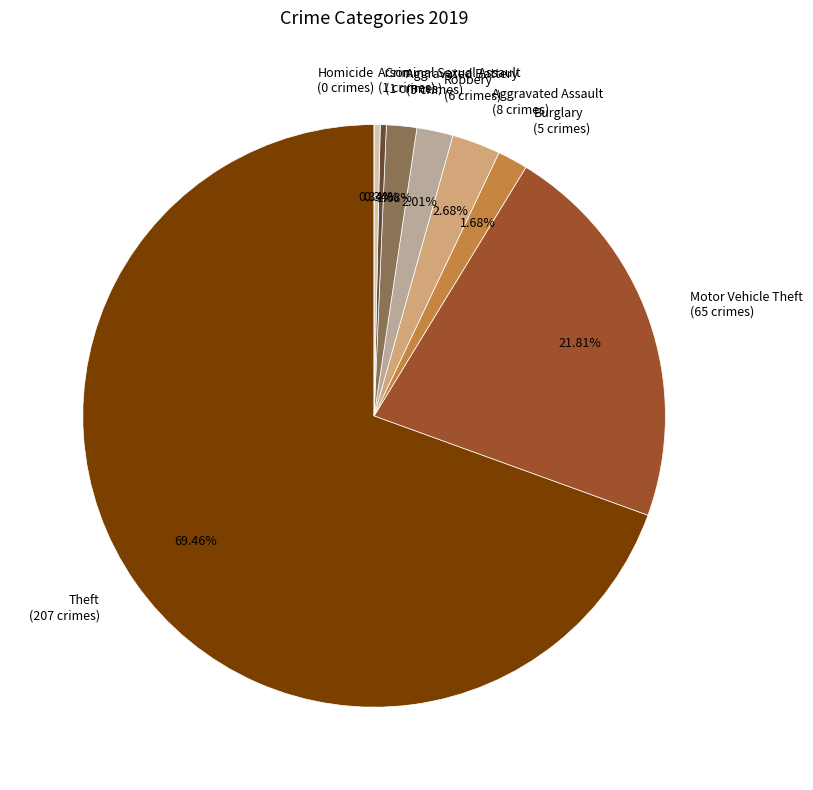

Between Theft (207 crimes) and Aggravated Assault (8 crimes), which is larger?

Theft (207 crimes)